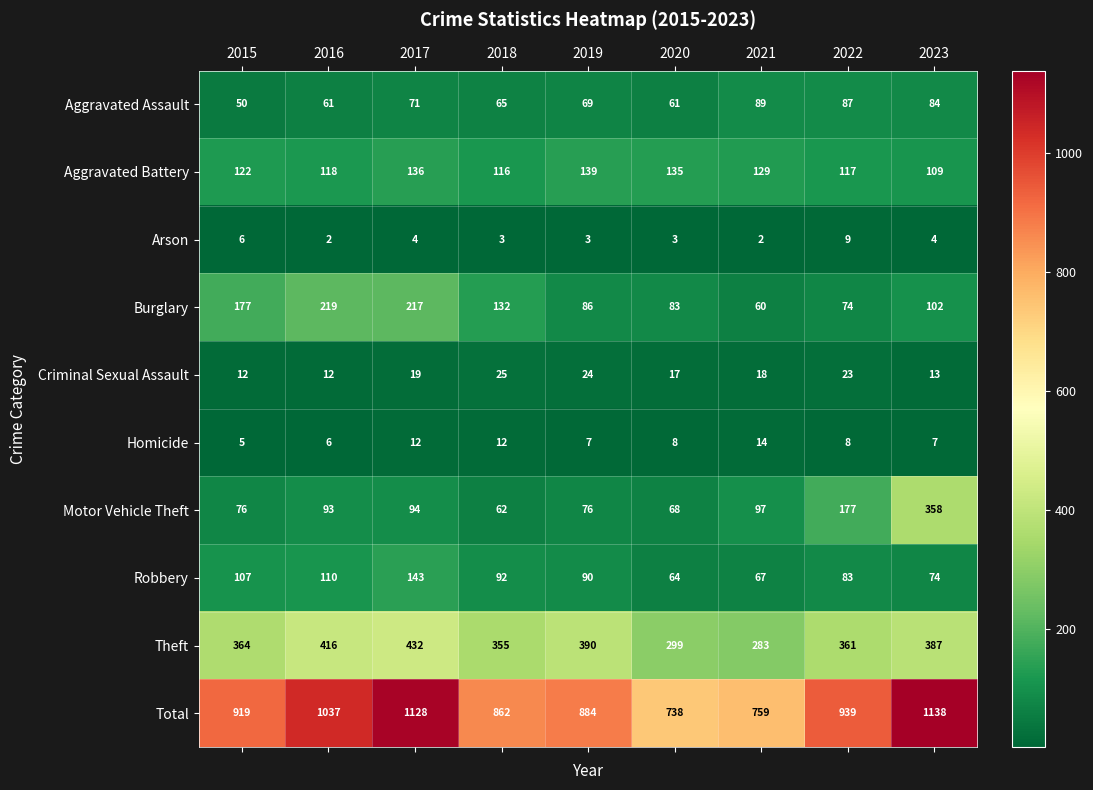

Is the value of Criminal Sexual Assault at 2021 greater than the value of Arson at 2015?

Yes